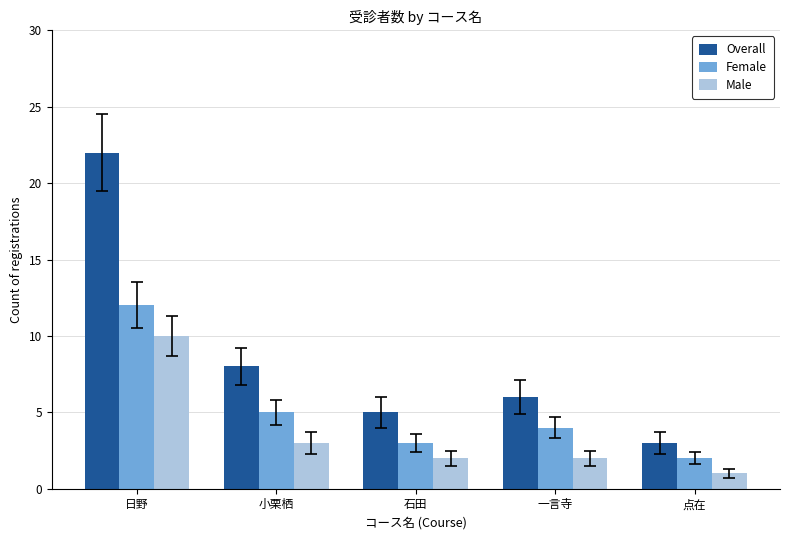

Reading left to right, what are all the values shown in this chart?

Overall: 日野=22	小栗栖=8	石田=5	一言寺=6	点在=3
Female: 日野=12	小栗栖=5	石田=3	一言寺=4	点在=2
Male: 日野=10	小栗栖=3	石田=2	一言寺=2	点在=1